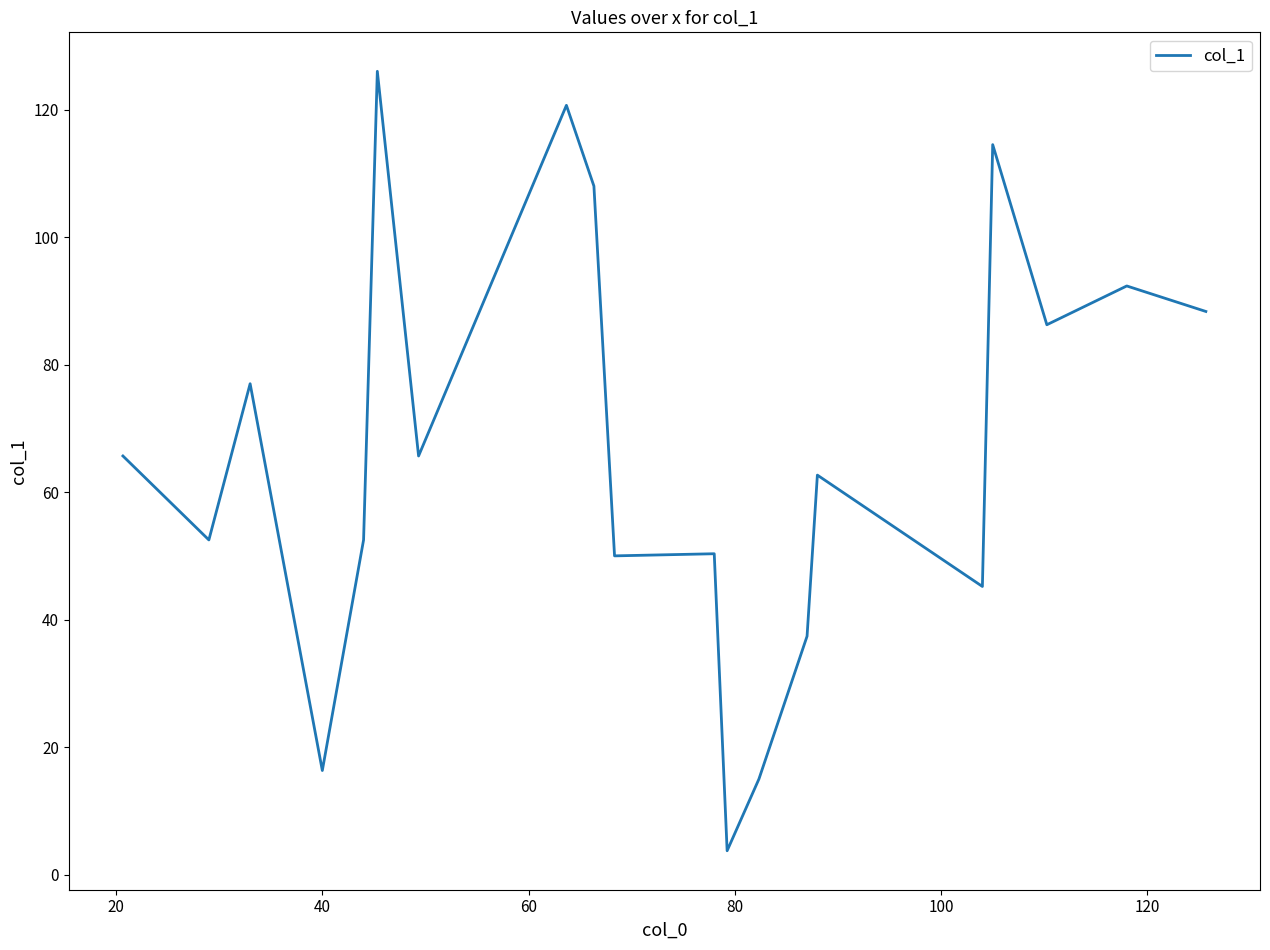

What is the maximum value shown in the chart?

126.0